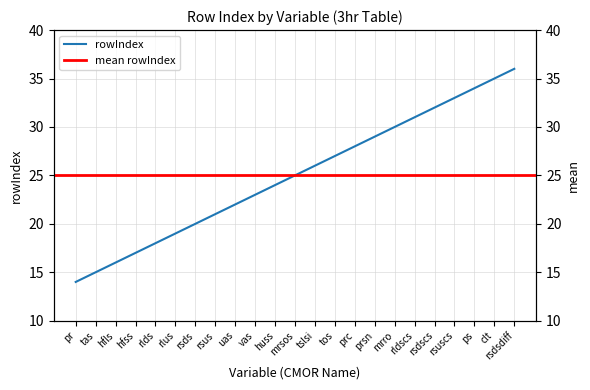

What is the change in value from rlus to rsdscs?

+13